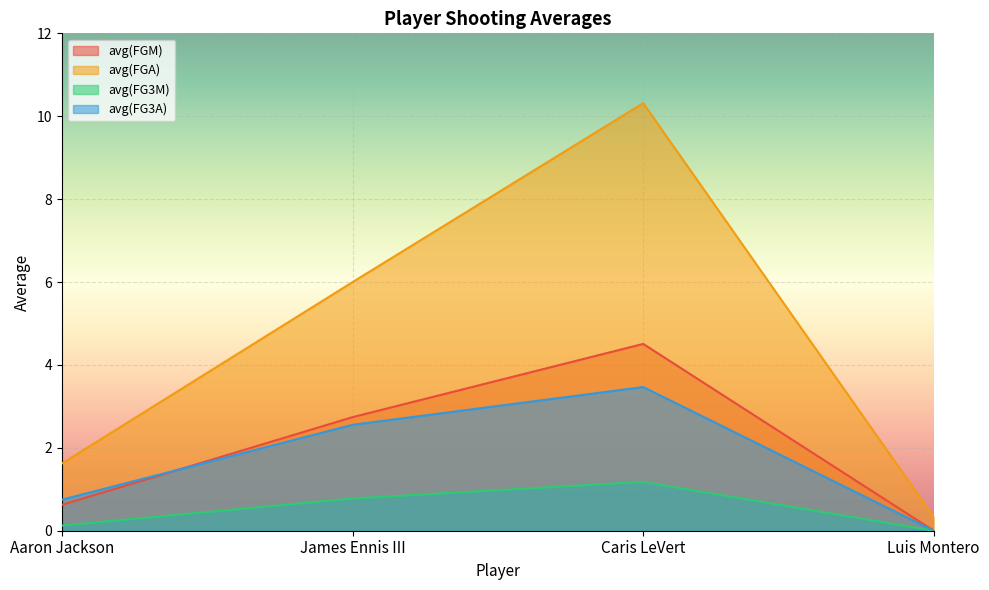

Between Aaron Jackson and Caris LeVert, which is larger?

Caris LeVert